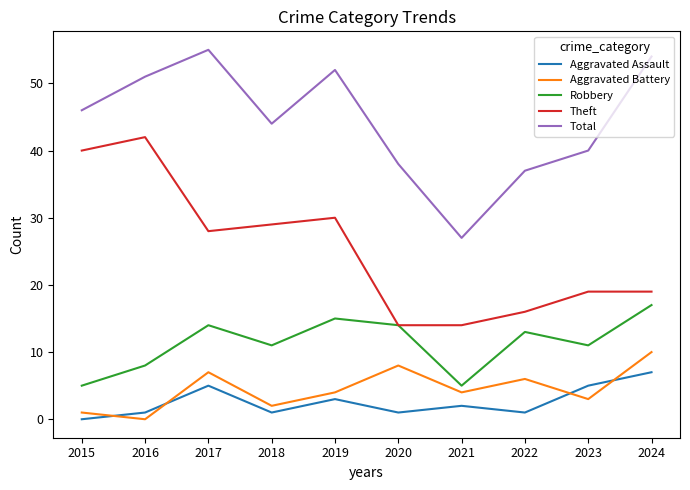

What is the spread (max minus min) of values at 2021?

25